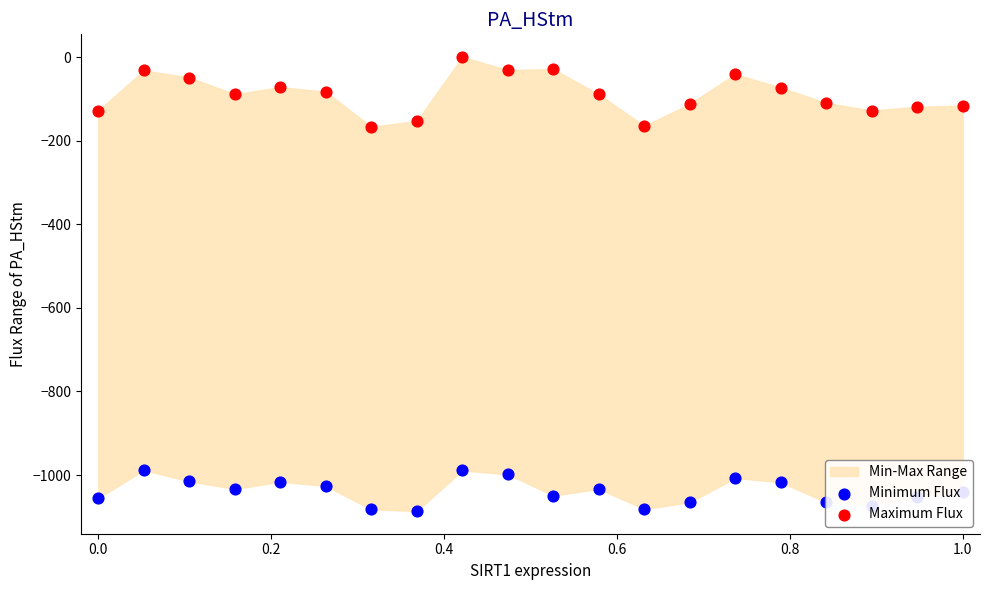

Which series reaches the maximum Y coordinate?

Maximum Flux